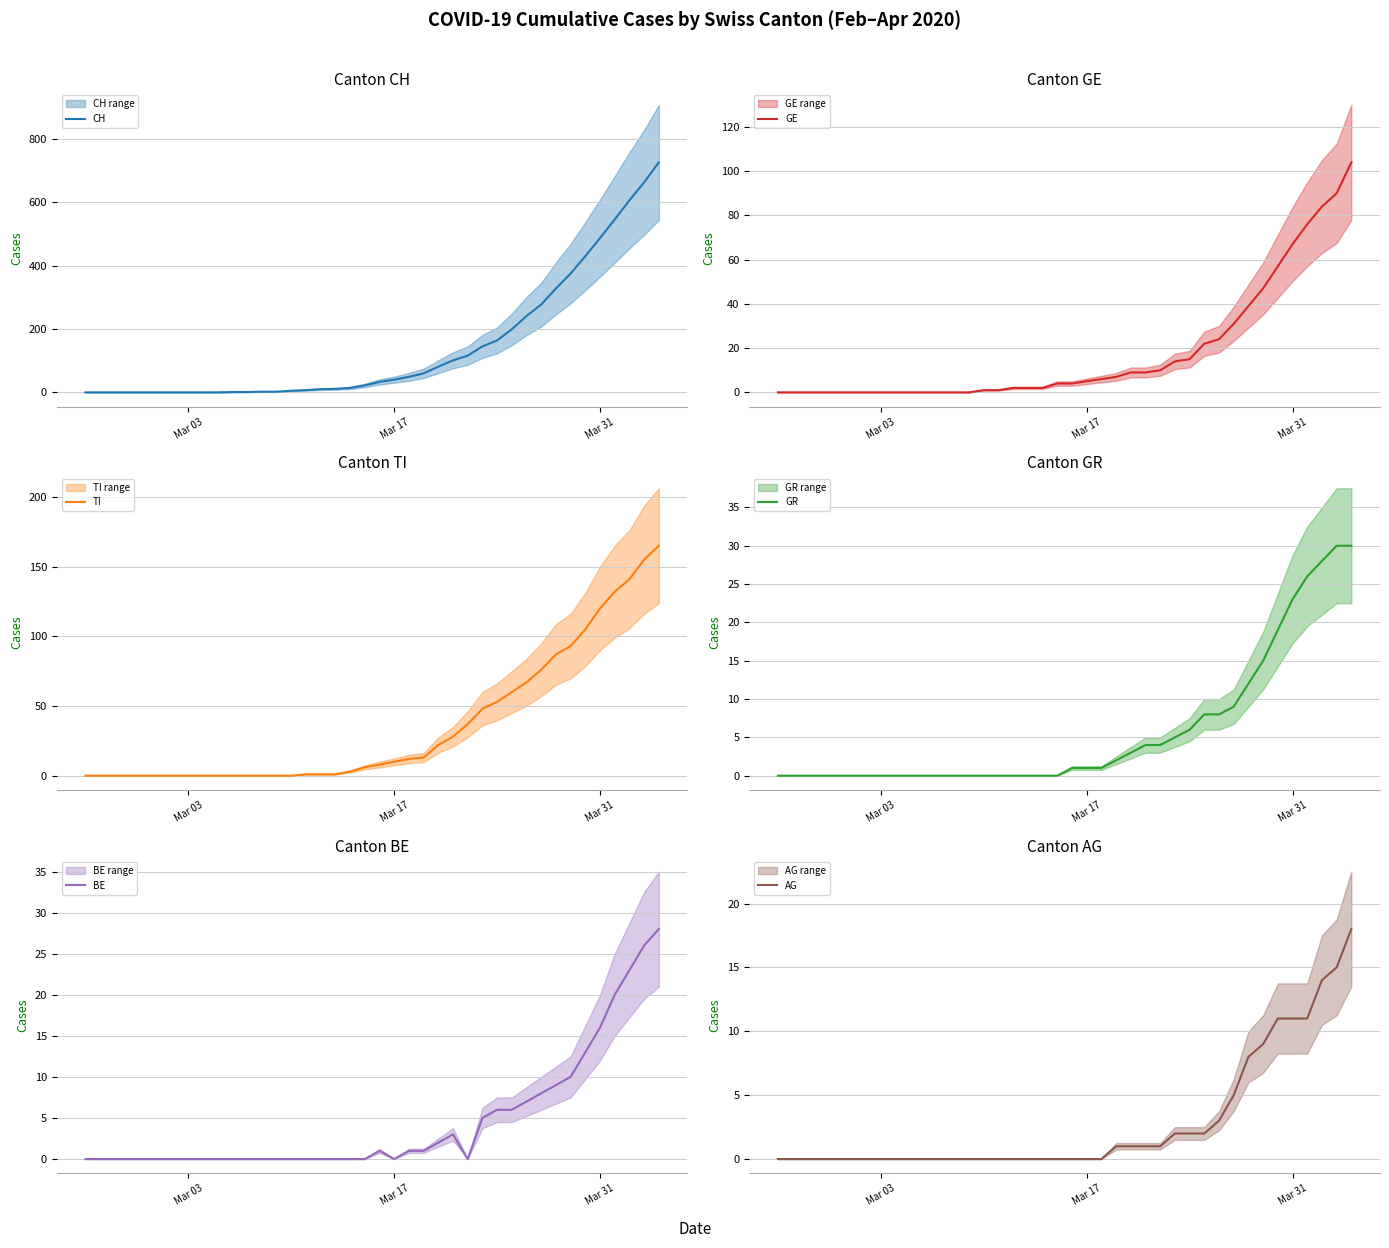

Reading left to right, what are all the values shown in this chart?

CH: 0	0	0	0	0	0	0	0	0	0	1	1	2	2	5	7	10	11	14	22	33	40	49	60	81	101	116	145	164	199	241	277	328	375	430	487	546	606	663	726
GE: 0	0	0	0	0	0	0	0	0	0	0	0	0	0	1	1	2	2	2	4	4	5	6	7	9	9	10	14	15	22	24	31	39	47	57	67	76	84	90	104
TI: 0	0	0	0	0	0	0	0	0	0	0	0	0	0	0	1	1	1	3	6	8	10	12	13	22	28	37	48	53	60	67	76	87	93	105	120	132	141	155	165
GR: 0	0	0	0	0	0	0	0	0	0	0	0	0	0	0	0	0	0	0	0	1	1	1	2	3	4	4	5	6	8	8	9	12	15	19	23	26	28	30	30
BE: 0	0	0	0	0	0	0	0	0	0	0	0	0	0	0	0	0	0	0	0	1	0	1	1	2	3	0	5	6	6	7	8	9	10	13	16	20	23	26	28
AG: 0	0	0	0	0	0	0	0	0	0	0	0	0	0	0	0	0	0	0	0	0	0	0	1	1	1	1	2	2	2	3	5	8	9	11	11	11	14	15	18